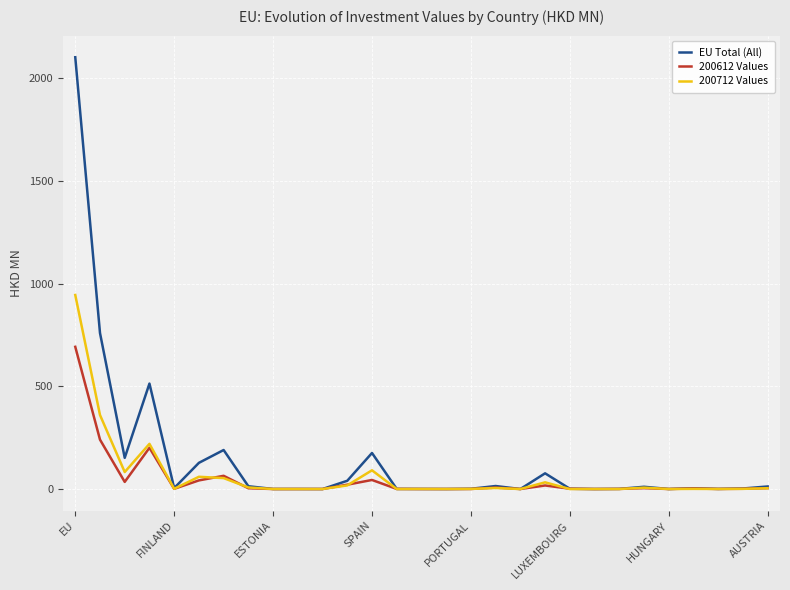

What is the maximum value for 200712 Values?

945.0